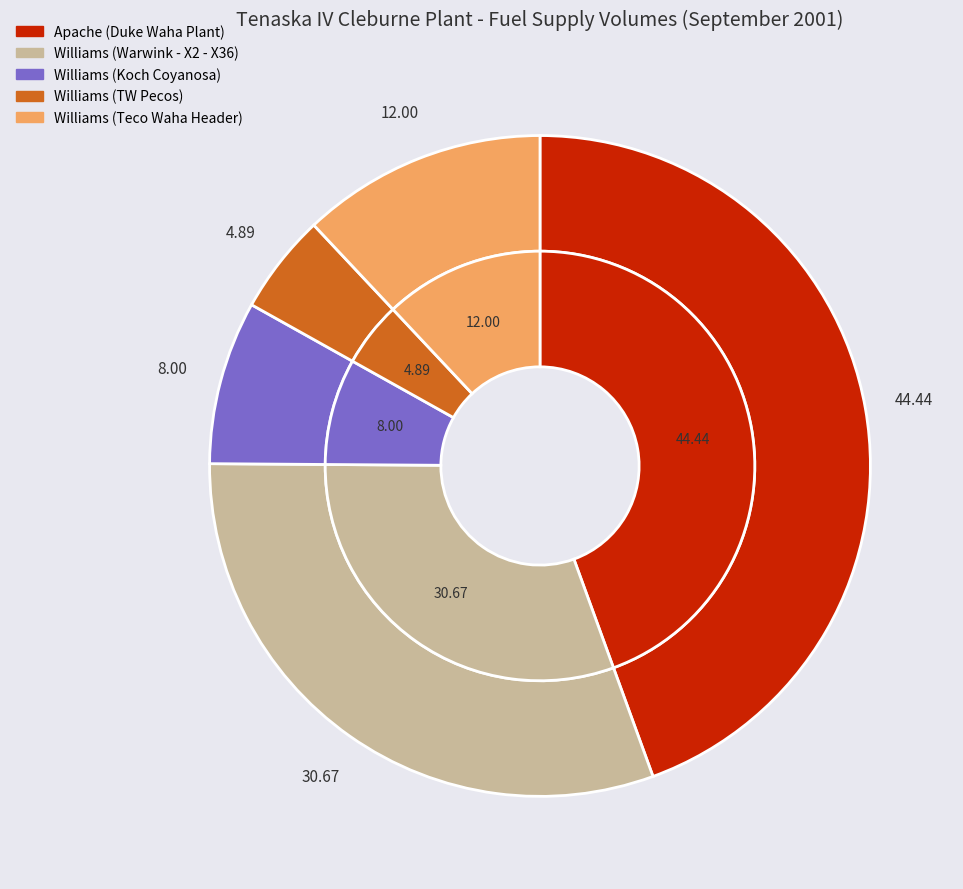

Rank the categories by value from lowest to highest.

Williams (TW Pecos), Williams (Koch Coyanosa), Williams (Teco Waha Header), Williams (Warwink - X2 - X36), Apache (Duke Waha Plant)